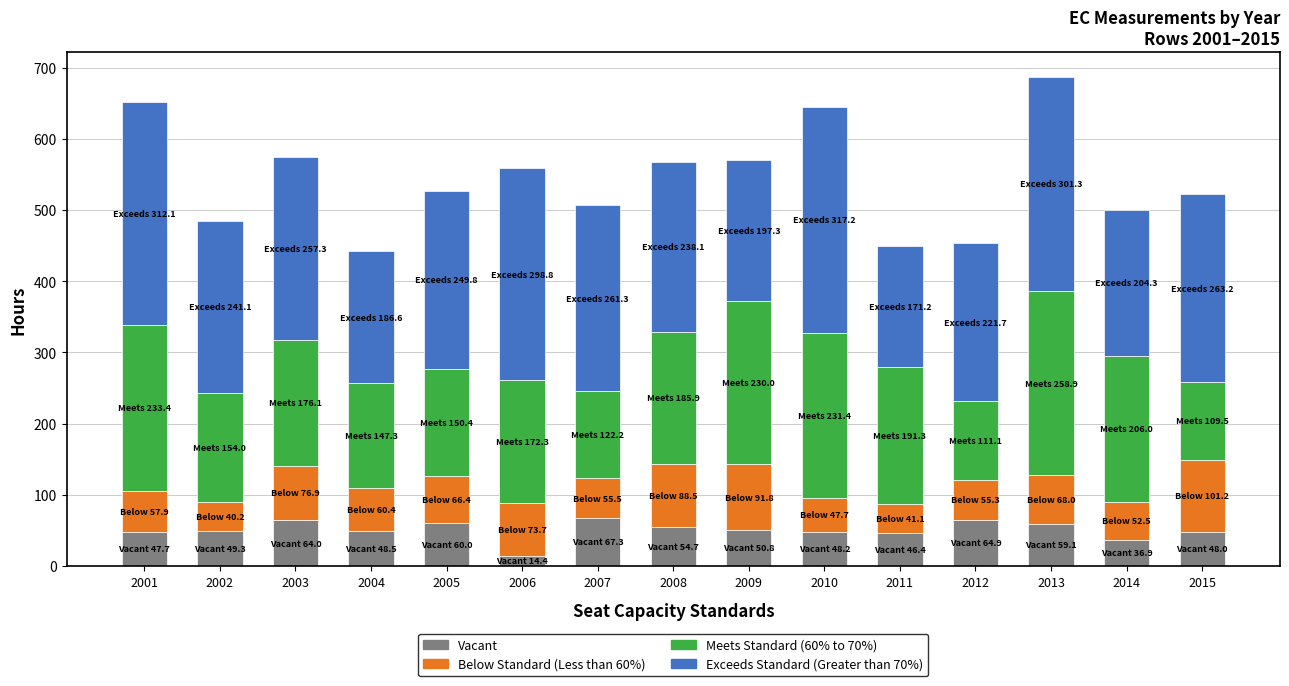

What is the maximum value for Vacant?

67.3